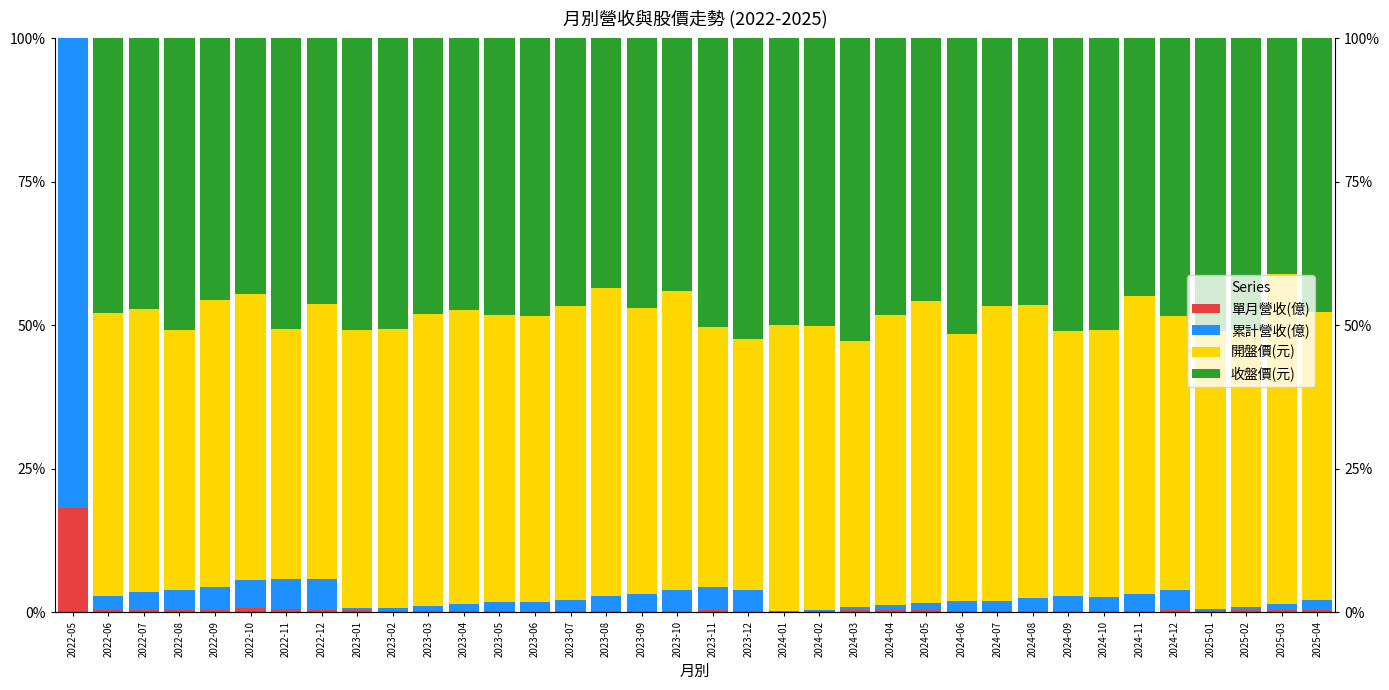

Reading left to right, list all the values displayed in this chart.

單月營收(億): 2022-05=18.1	2022-06=0.5	2022-07=0.5	2022-08=0.4	2022-09=0.5	2022-10=0.7	2022-11=0.5	2022-12=0.4	2023-01=0.4	2023-02=0.2	2023-03=0.3	2023-04=0.2	2023-05=0.3	2023-06=0.1	2023-07=0.2	2023-08=0.3	2023-09=0.2	2023-10=0.2	2023-11=0.3	2023-12=0.2	2024-01=0.1	2024-02=0.2	2024-03=0.3	2024-04=0.3	2024-05=0.3	2024-06=0.3	2024-07=0.2	2024-08=0.3	2024-09=0.3	2024-10=0.2	2024-11=0.3	2024-12=0.4	2025-01=0.2	2025-02=0.4	2025-03=0.4	2025-04=0.4
累計營收(億): 2022-05=81.9	2022-06=2.5	2022-07=3.1	2022-08=3.4	2022-09=3.9	2022-10=5.0	2022-11=5.4	2022-12=5.4	2023-01=0.4	2023-02=0.6	2023-03=0.9	2023-04=1.1	2023-05=1.5	2023-06=1.6	2023-07=1.9	2023-08=2.5	2023-09=3.0	2023-10=3.6	2023-11=4.0	2023-12=3.7	2024-01=0.1	2024-02=0.3	2024-03=0.6	2024-04=0.9	2024-05=1.3	2024-06=1.6	2024-07=1.8	2024-08=2.2	2024-09=2.5	2024-10=2.5	2024-11=2.8	2024-12=3.4	2025-01=0.2	2025-02=0.6	2025-03=1.1	2025-04=1.8
開盤價(元): 2022-05=0.0	2022-06=49.3	2022-07=49.4	2022-08=45.4	2022-09=50.0	2022-10=49.8	2022-11=43.6	2022-12=47.9	2023-01=48.4	2023-02=48.6	2023-03=50.8	2023-04=51.3	2023-05=50.1	2023-06=49.9	2023-07=51.3	2023-08=53.8	2023-09=49.7	2023-10=52.1	2023-11=45.4	2023-12=43.7	2024-01=49.8	2024-02=49.4	2024-03=46.4	2024-04=50.6	2024-05=52.6	2024-06=46.6	2024-07=51.4	2024-08=51.1	2024-09=46.2	2024-10=46.4	2024-11=52.0	2024-12=47.8	2025-01=48.5	2025-02=48.5	2025-03=57.6	2025-04=50.2
收盤價(元): 2022-05=0.0	2022-06=47.8	2022-07=47.1	2022-08=50.8	2022-09=45.7	2022-10=44.6	2022-11=50.6	2022-12=46.3	2023-01=50.9	2023-02=50.6	2023-03=48.1	2023-04=47.3	2023-05=48.1	2023-06=48.3	2023-07=46.6	2023-08=43.5	2023-09=47.0	2023-10=44.0	2023-11=50.2	2023-12=52.4	2024-01=50.0	2024-02=50.1	2024-03=52.7	2024-04=48.3	2024-05=45.8	2024-06=51.5	2024-07=46.6	2024-08=46.4	2024-09=51.0	2024-10=50.8	2024-11=44.9	2024-12=48.4	2025-01=51.0	2025-02=50.5	2025-03=41.0	2025-04=47.6